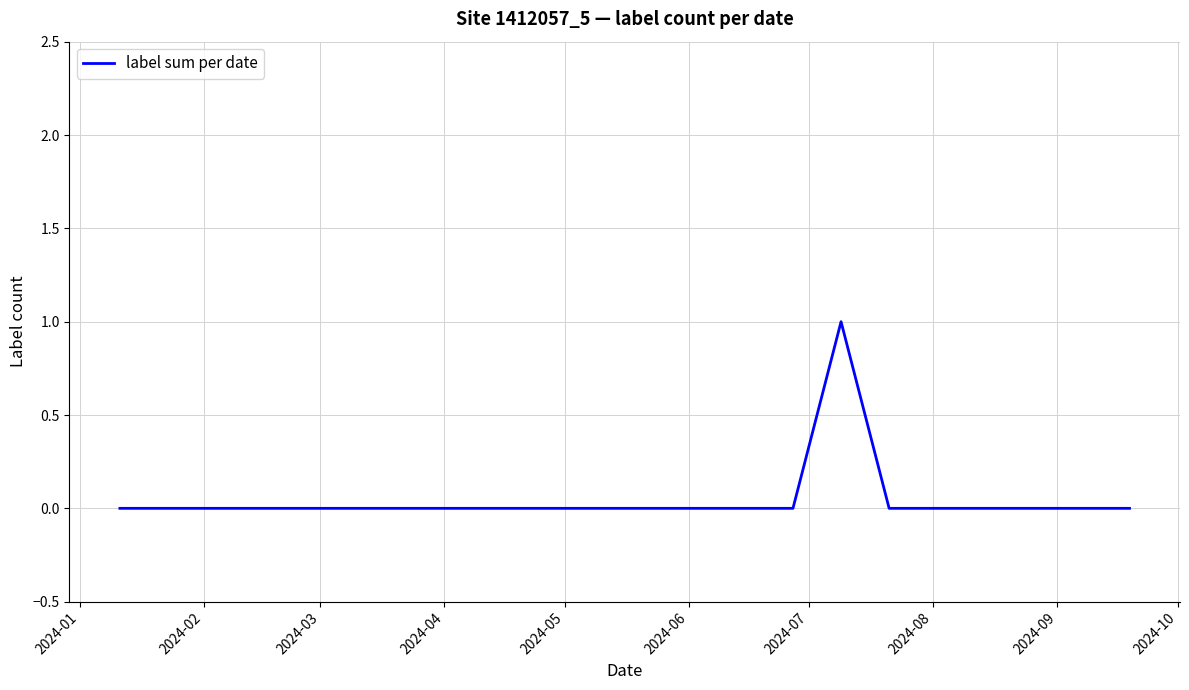

Does the chart display data point markers on the line(s)?

No